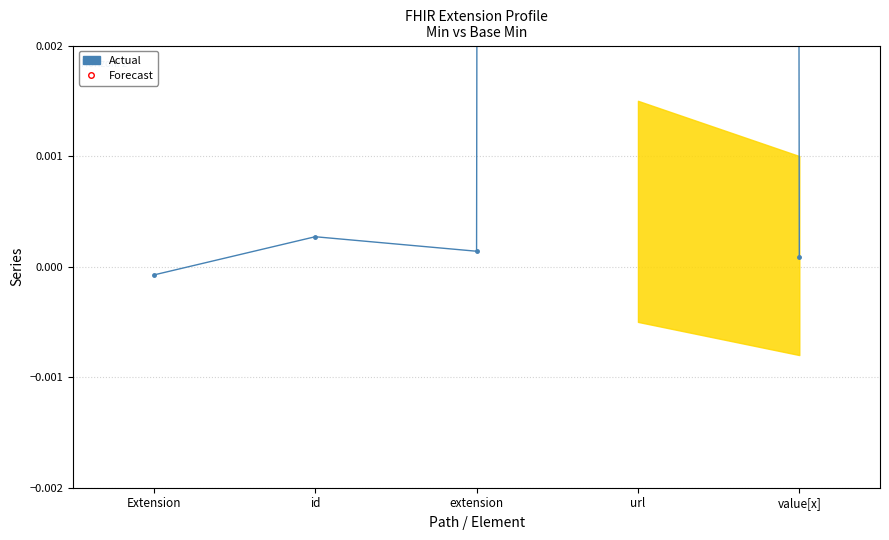

What is the label of the 3rd point from the right?

Extension.extension